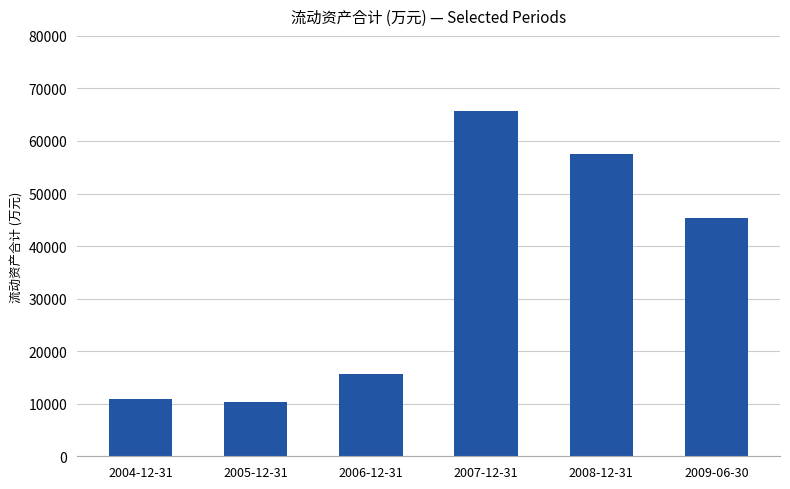

What is the value of the 2nd bar from the left?

10381